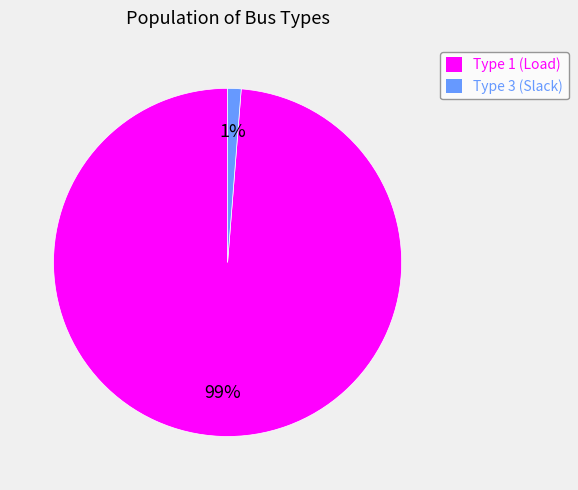

Which slice is the largest?

Type 1 (Load)